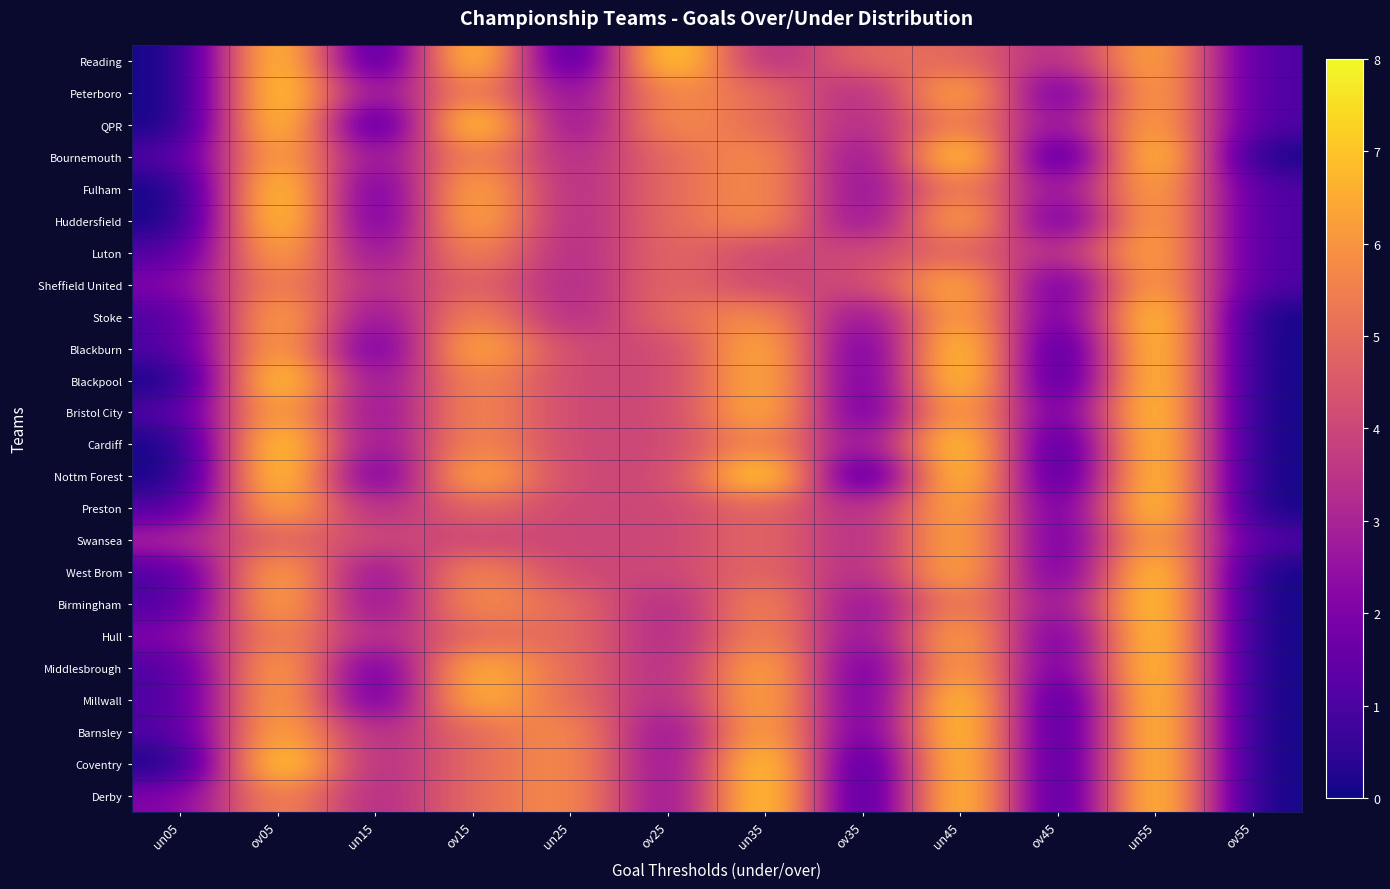

What is the maximum value shown in the chart?

8